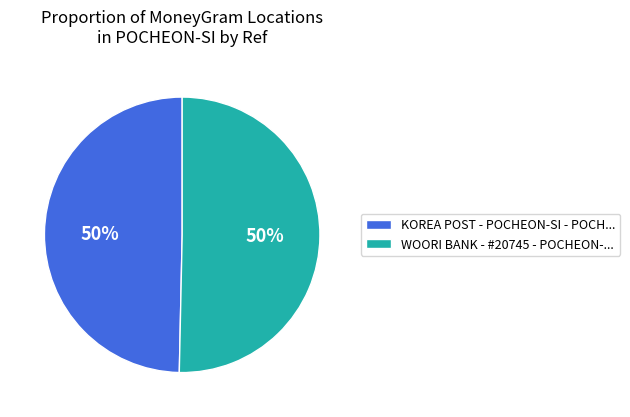

To the nearest percent, what is the combined percentage of WOORI BANK - #20745 - POCHEON-... and KOREA POST - POCHEON-SI - POCH...?

100%